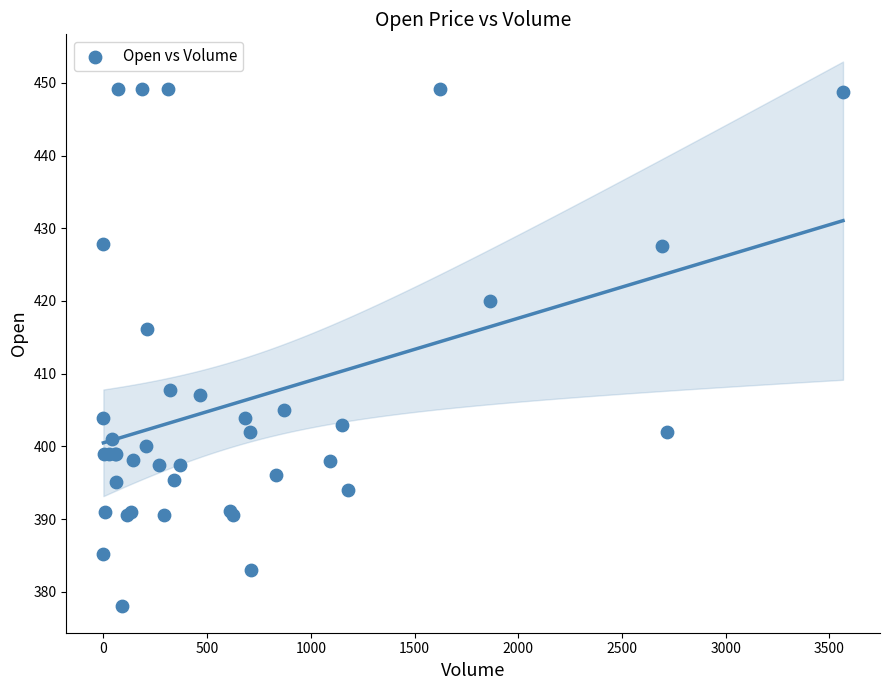

What Y value in the scatter plot is closest to 413?

416.2